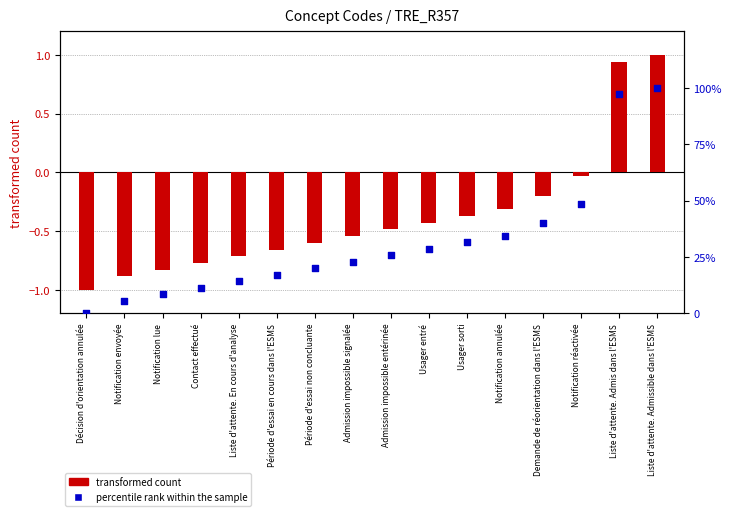

What are all the series names shown in the legend?

transformed count, percentile rank within the sample